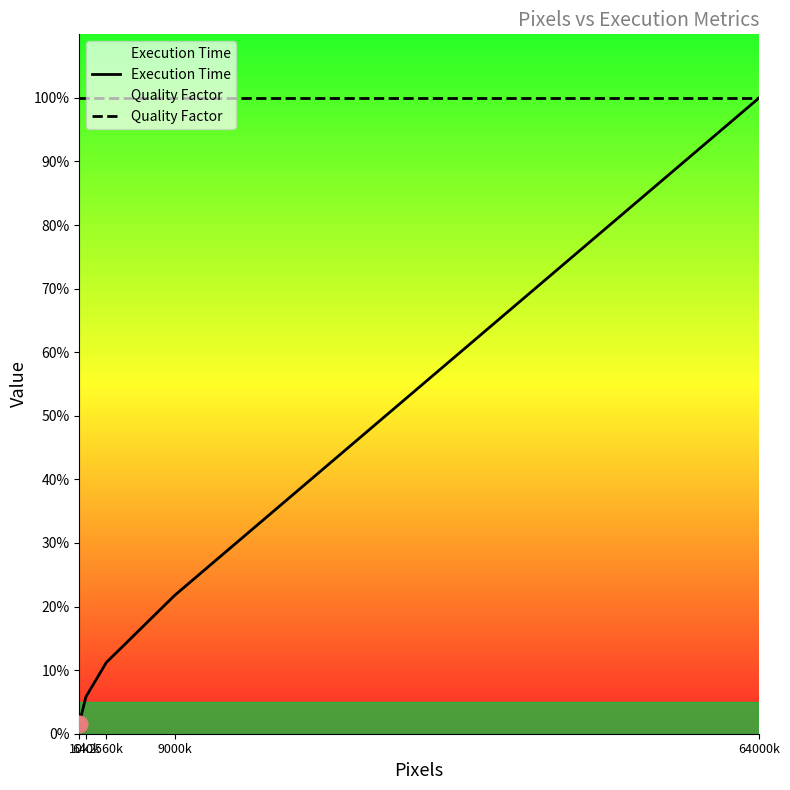

The Execution Time series shows 17.0 at 2560k. True or false?

False